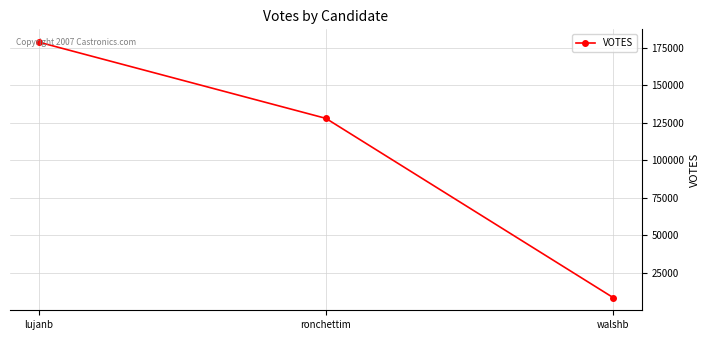

Reading right to left, extract all data points from this chart.

walshb=8606	ronchettim=128042	lujanb=178881